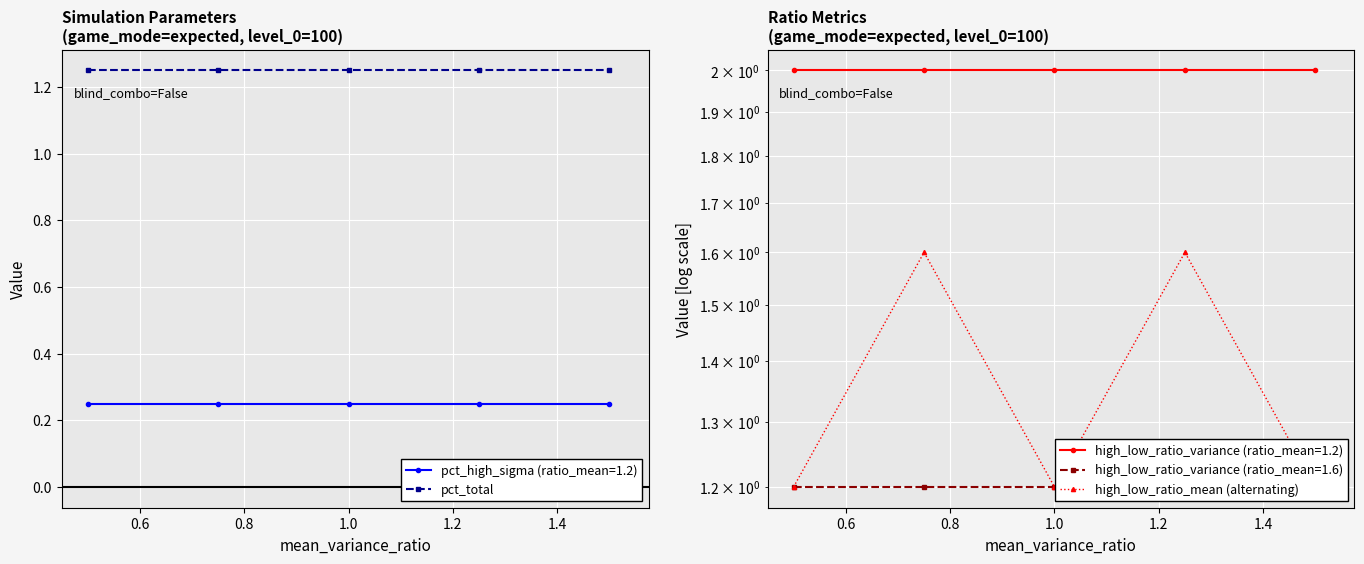

In high_low_ratio_mean (alternating), how many points are higher than both neighbors (excluding endpoints)?

2